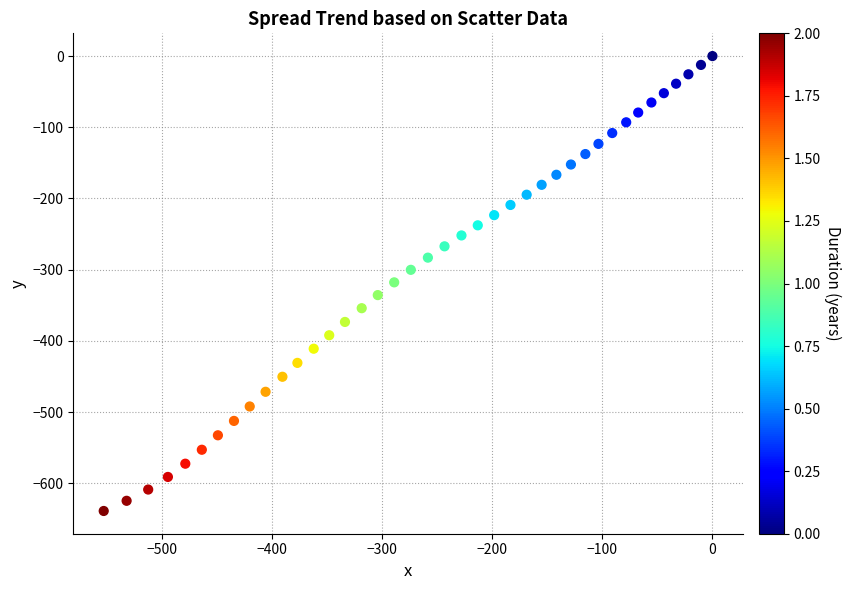

What is the range of X values (max minus min)?

552.8